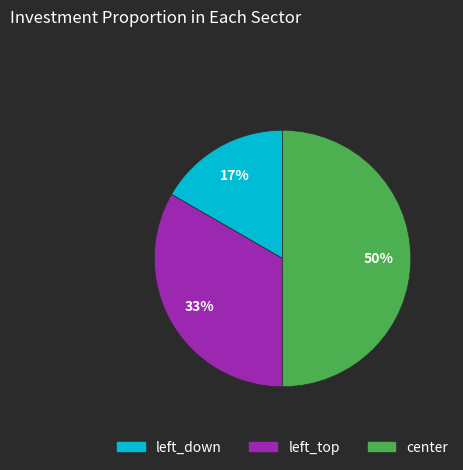

Which has a higher value, center or left_down?

center